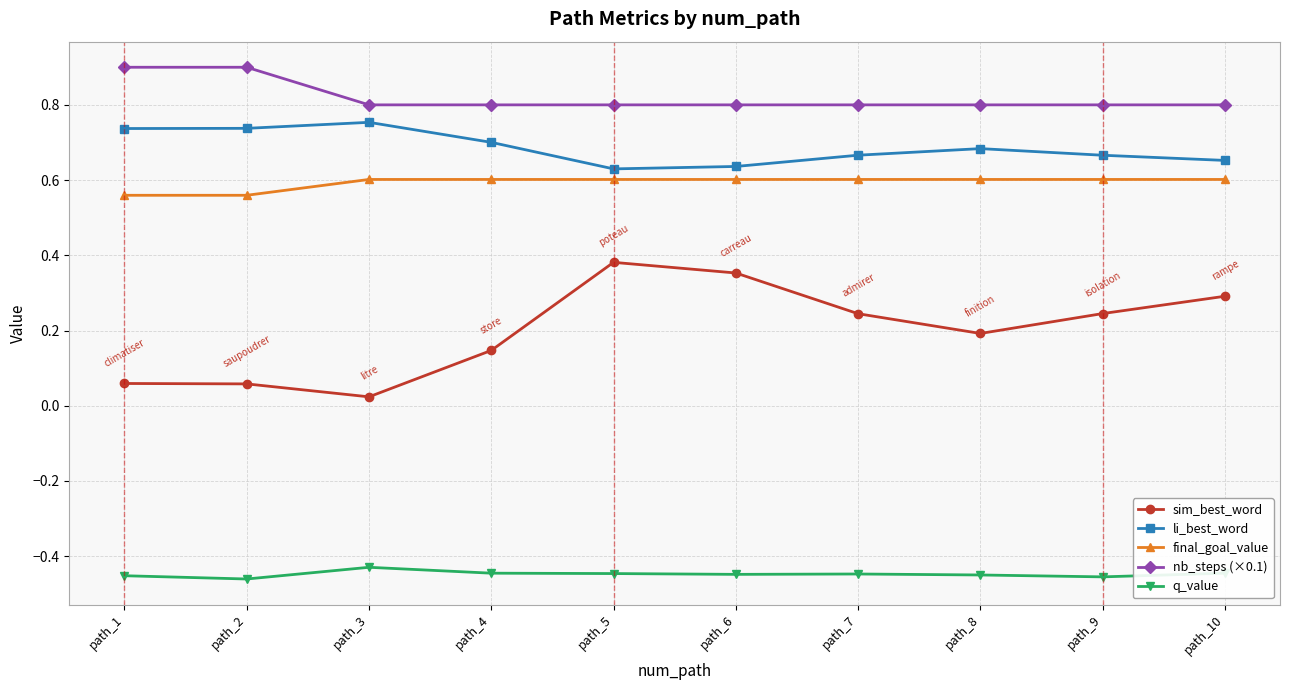

What is the total value across all series at path_1?

1.8